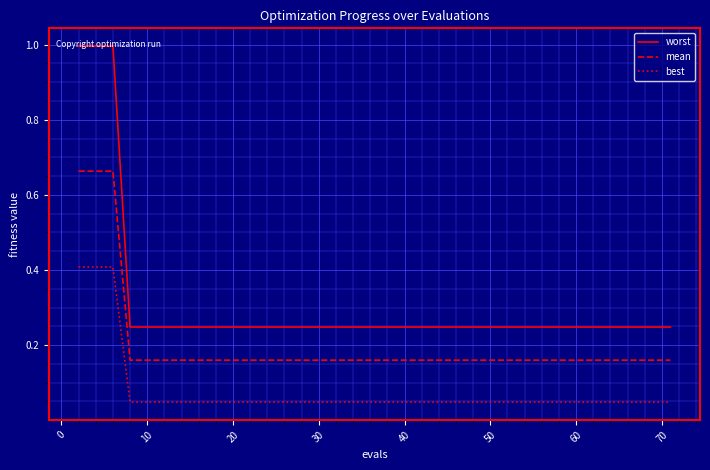

What is the greatest value displayed?

1.0